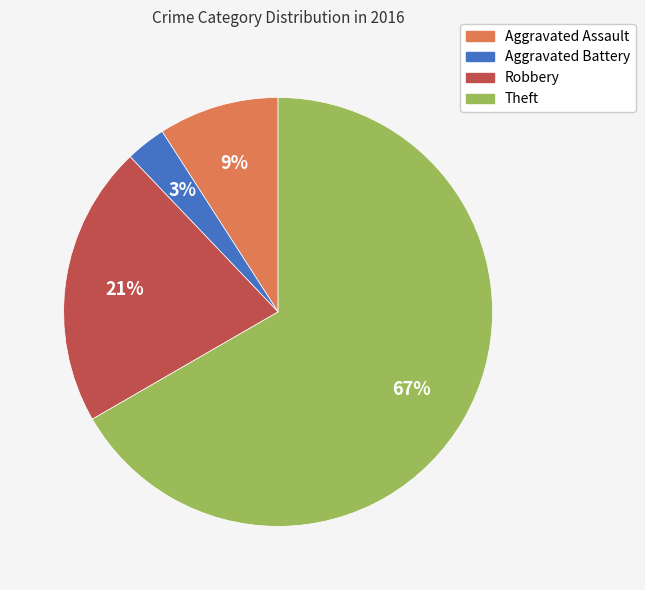

To the nearest percent, what portion does Theft represent?

67%